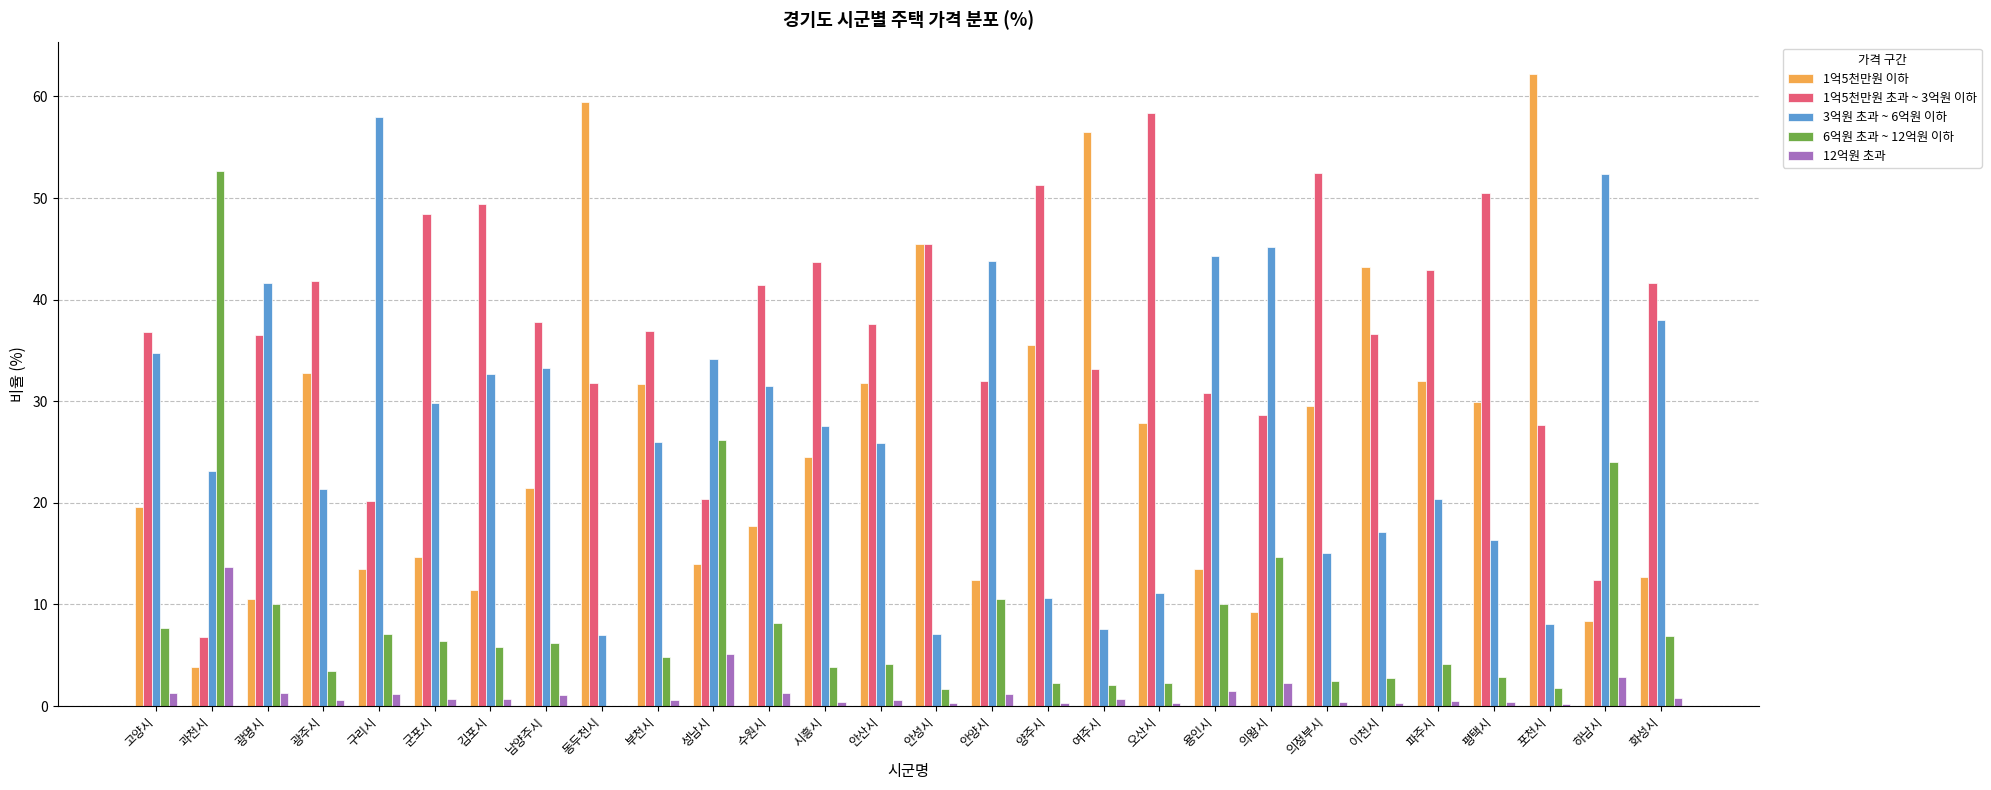

True or false: 1억5천만원 초과 ~ 3억원 이하 has a value of 4.1 at 과천시.

False